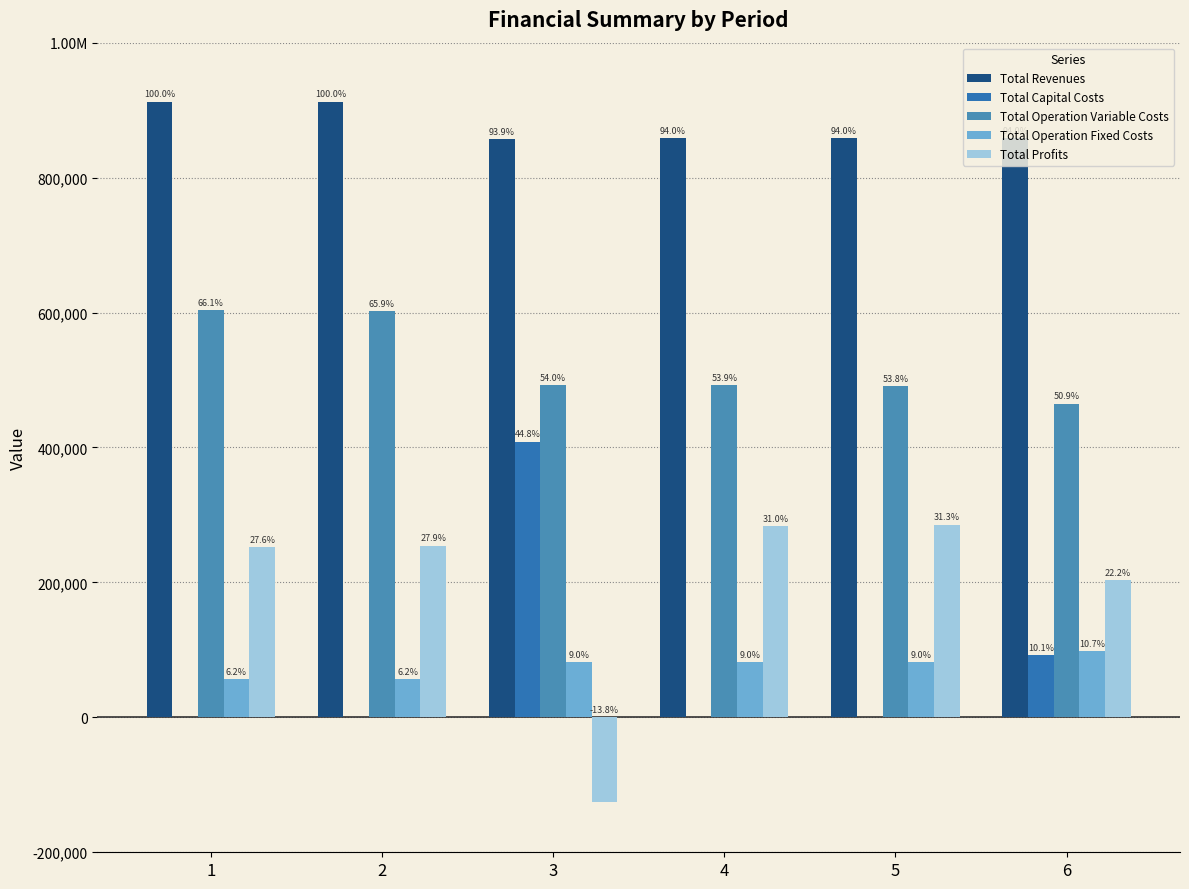

At how many categories does at least one series exceed 746541?

6